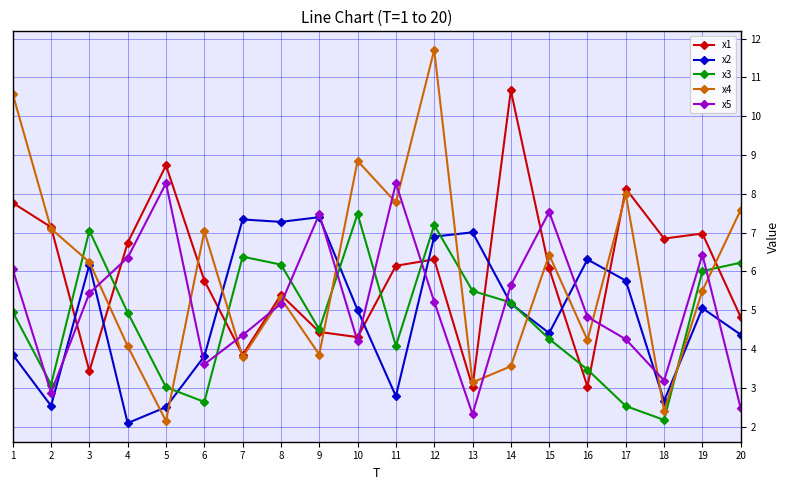

At which category is the sum across all series the highest?

12